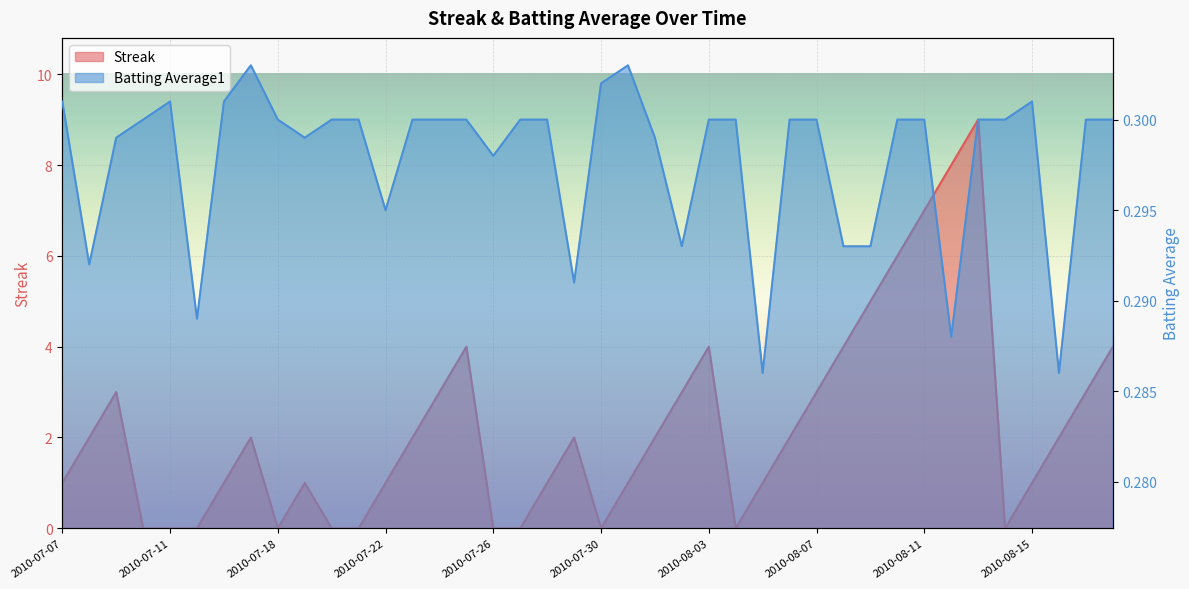

What is the highest value of the Streak series?

9.0